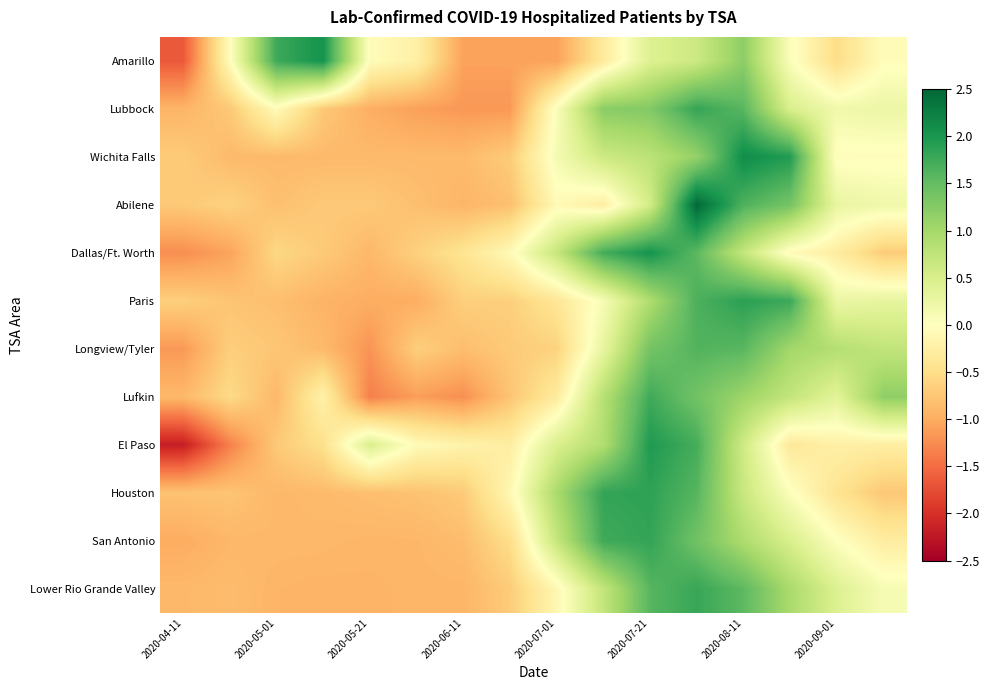

At how many categories does at least one series exceed -1?

16